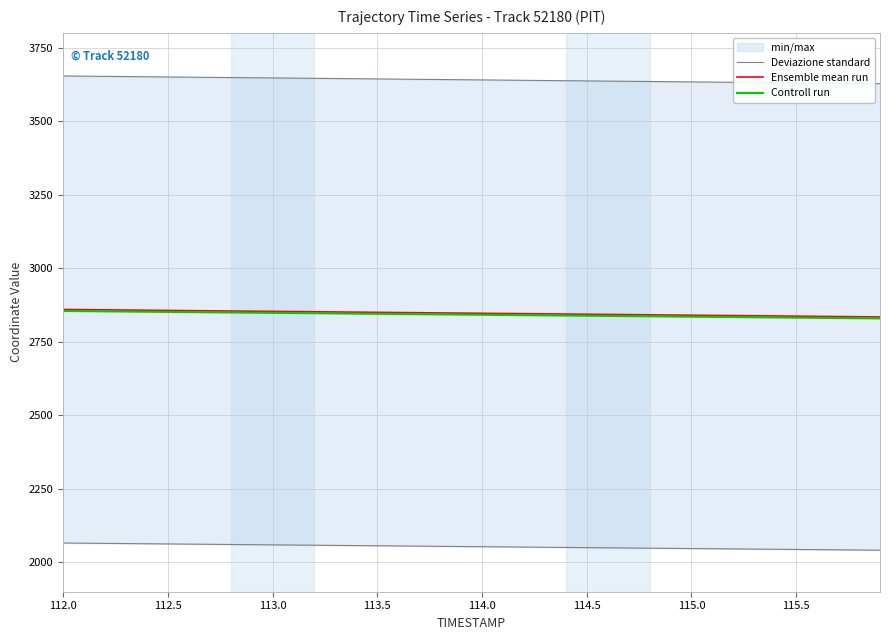

Which series has the widest spread of values?

Deviazione standard